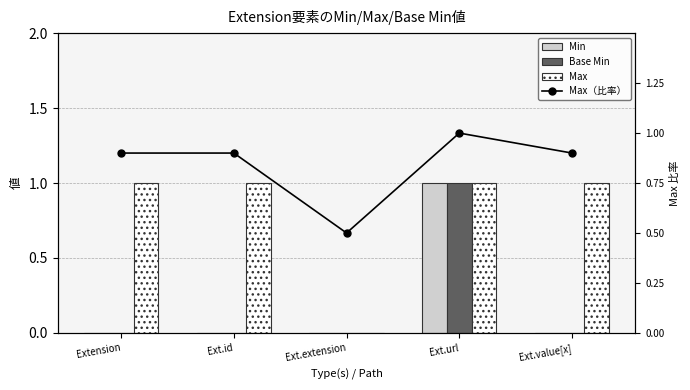

The value of Min at Ext.id is 0.0. True or false?

True